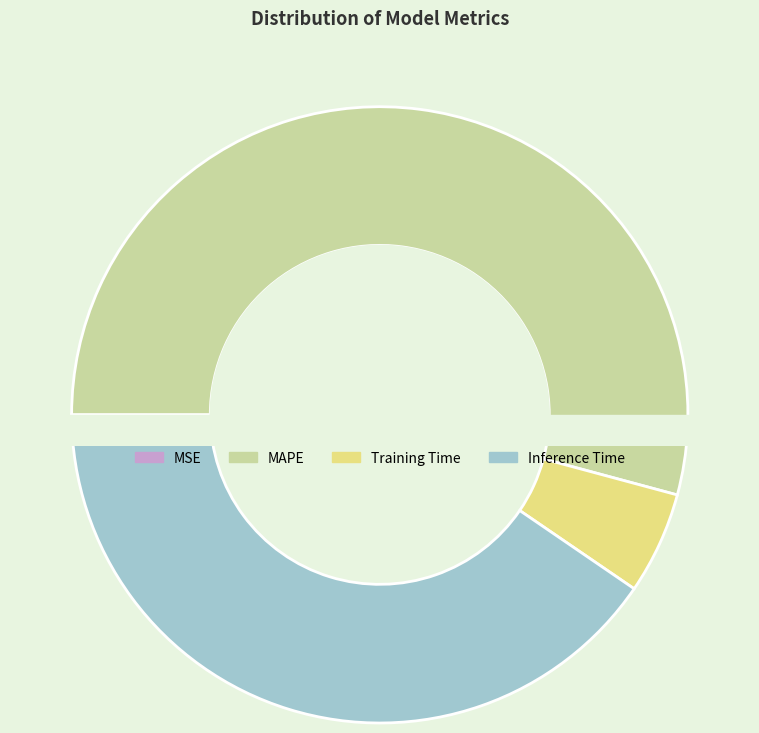

Count the number of slices in the pie.

4